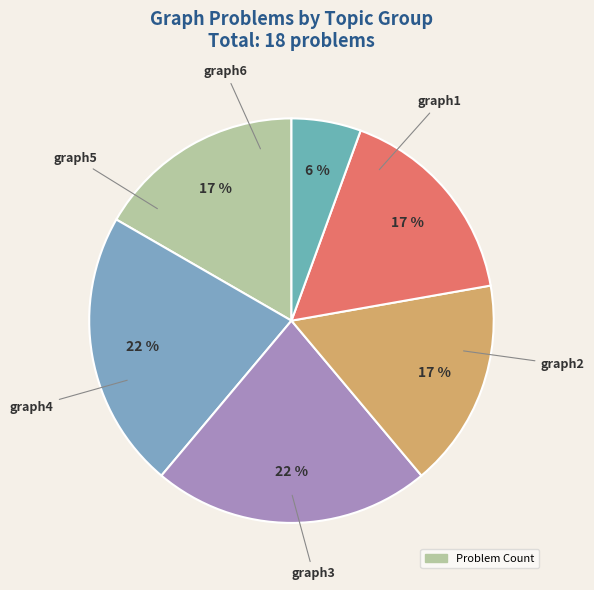

To the nearest percent, what is the difference between the largest and smallest slice percentages?

17%